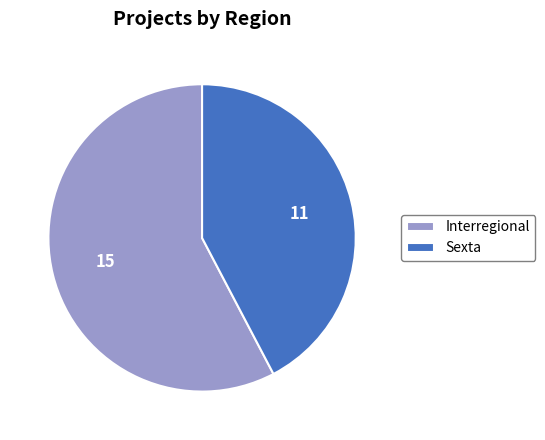

Do Sexta and Interregional together represent more than half of the pie?

Yes